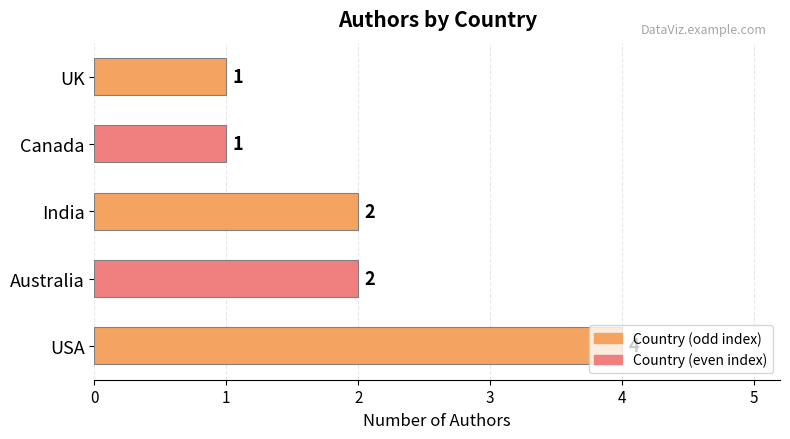

Count the values in the range 1 to 2.

4